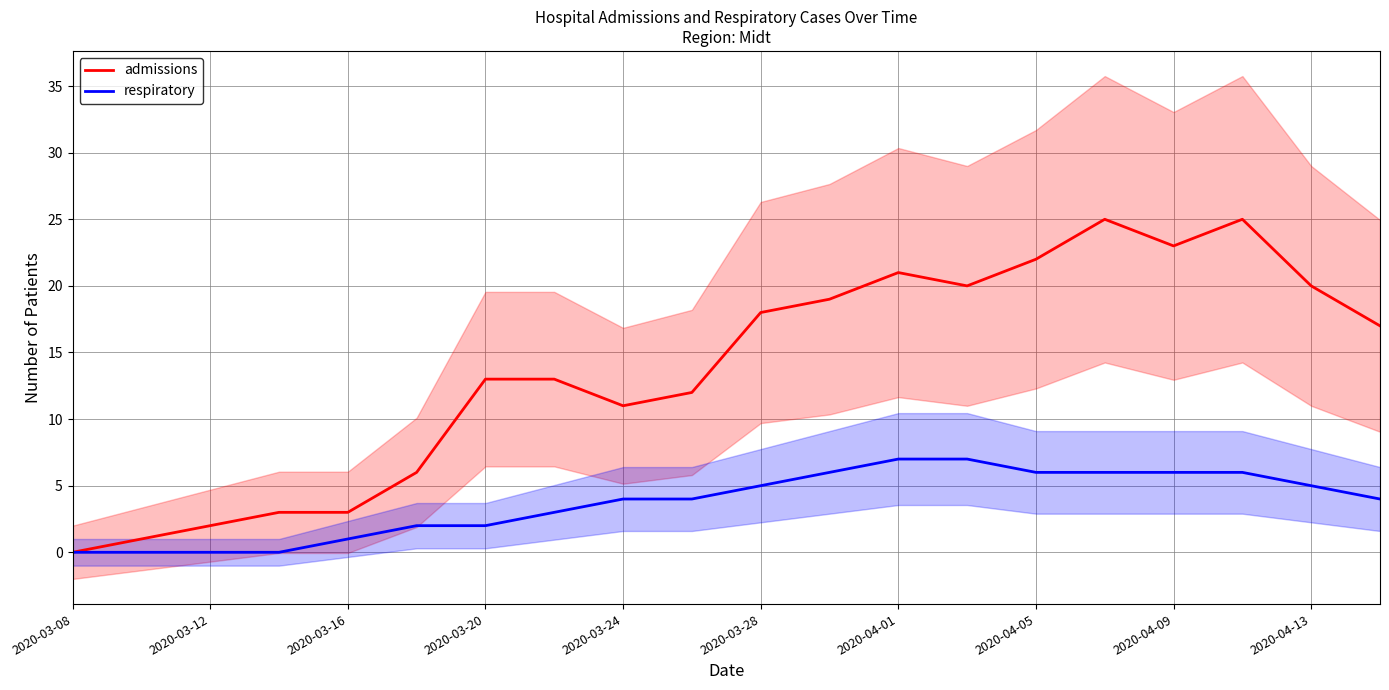

True or false: admissions has a value of 15 at 2020-03-24.

False